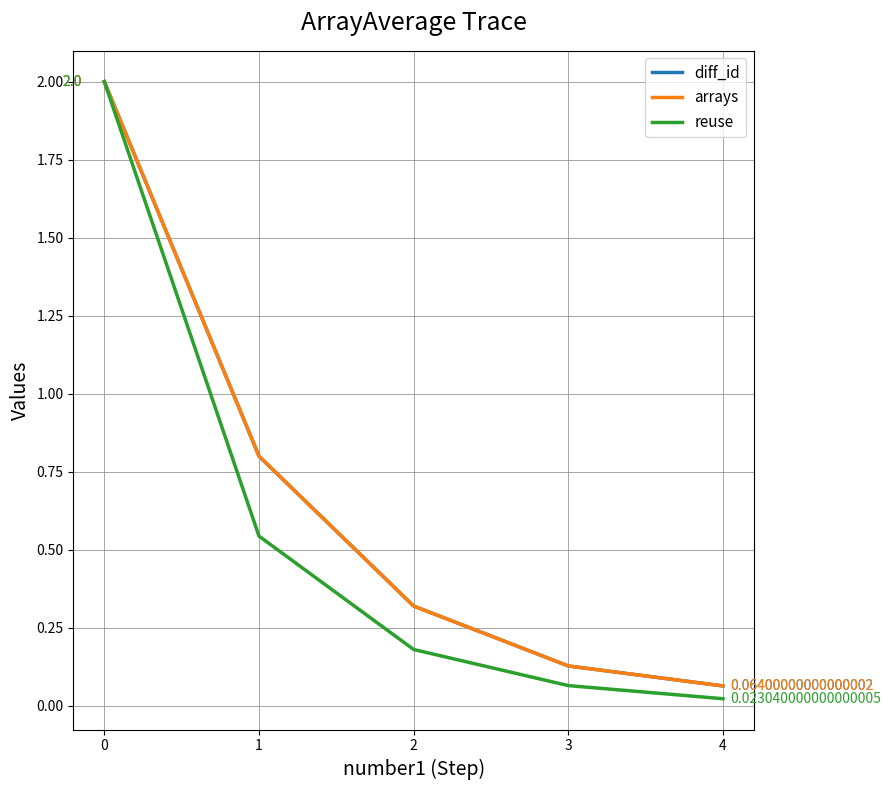

Between 2 and 4, which is larger?

2